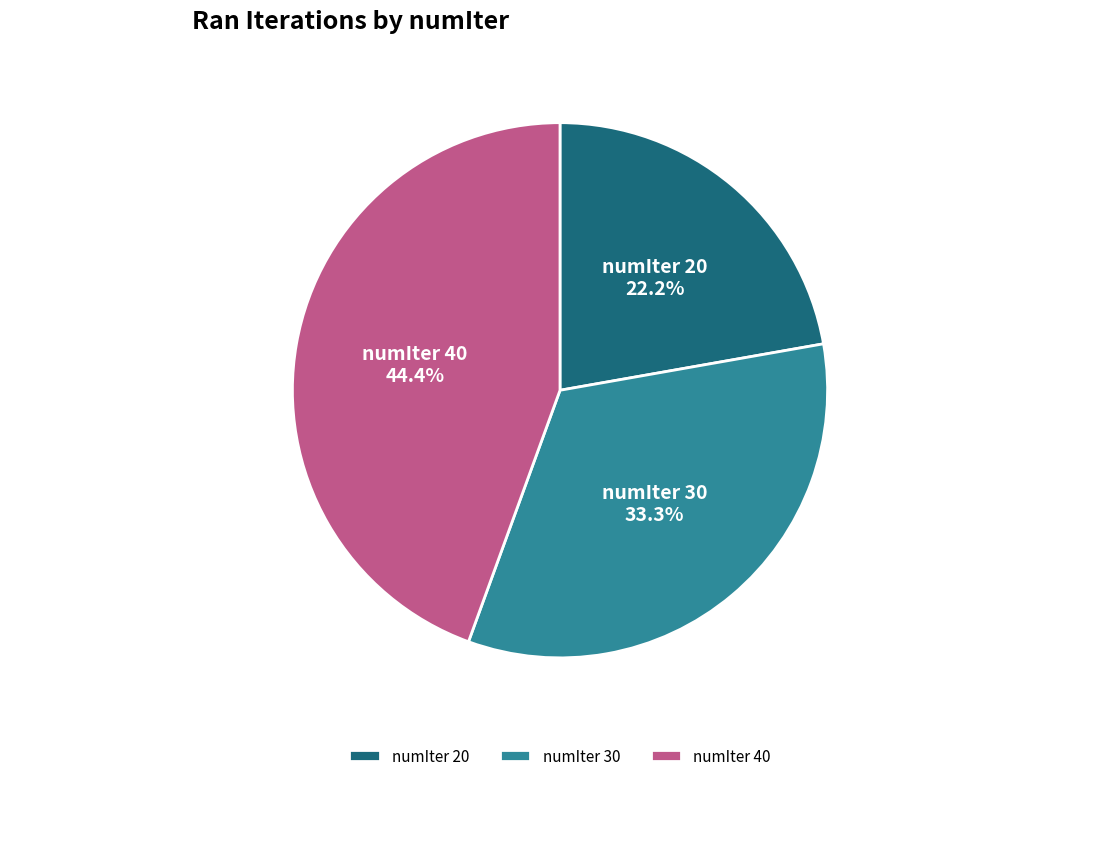

Is there a majority slice in this chart?

No